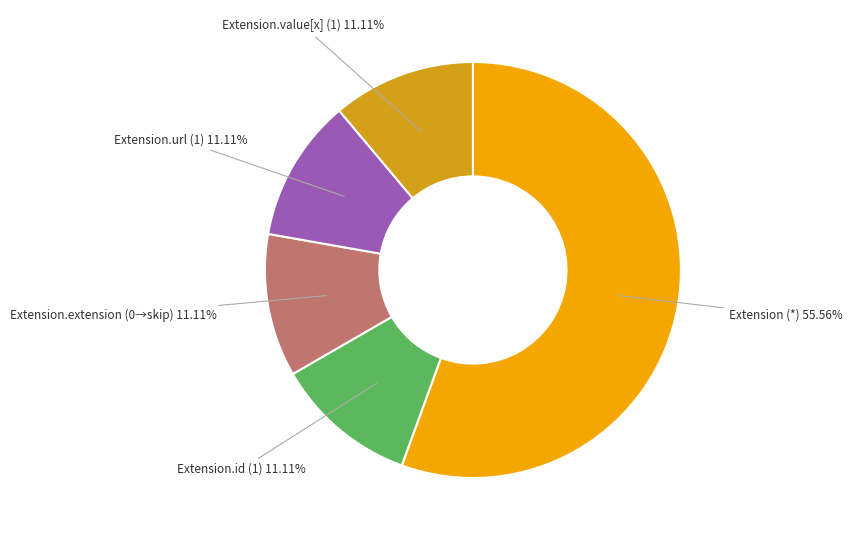

Which category accounts for the majority?

Extension (*)